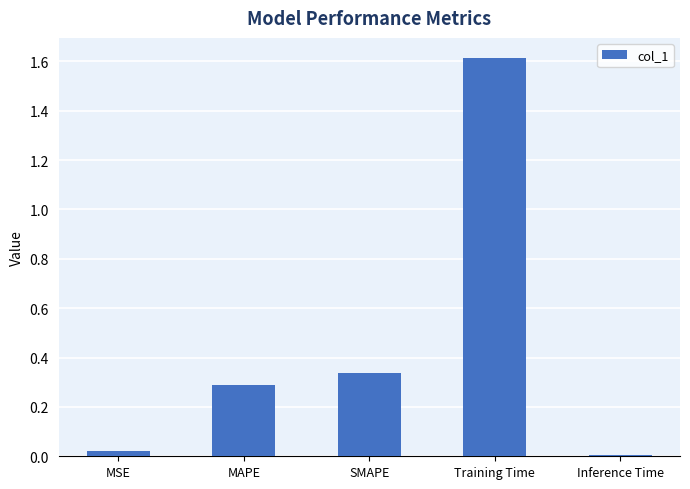

True or false: the data shows 0.3 at SMAPE.

True